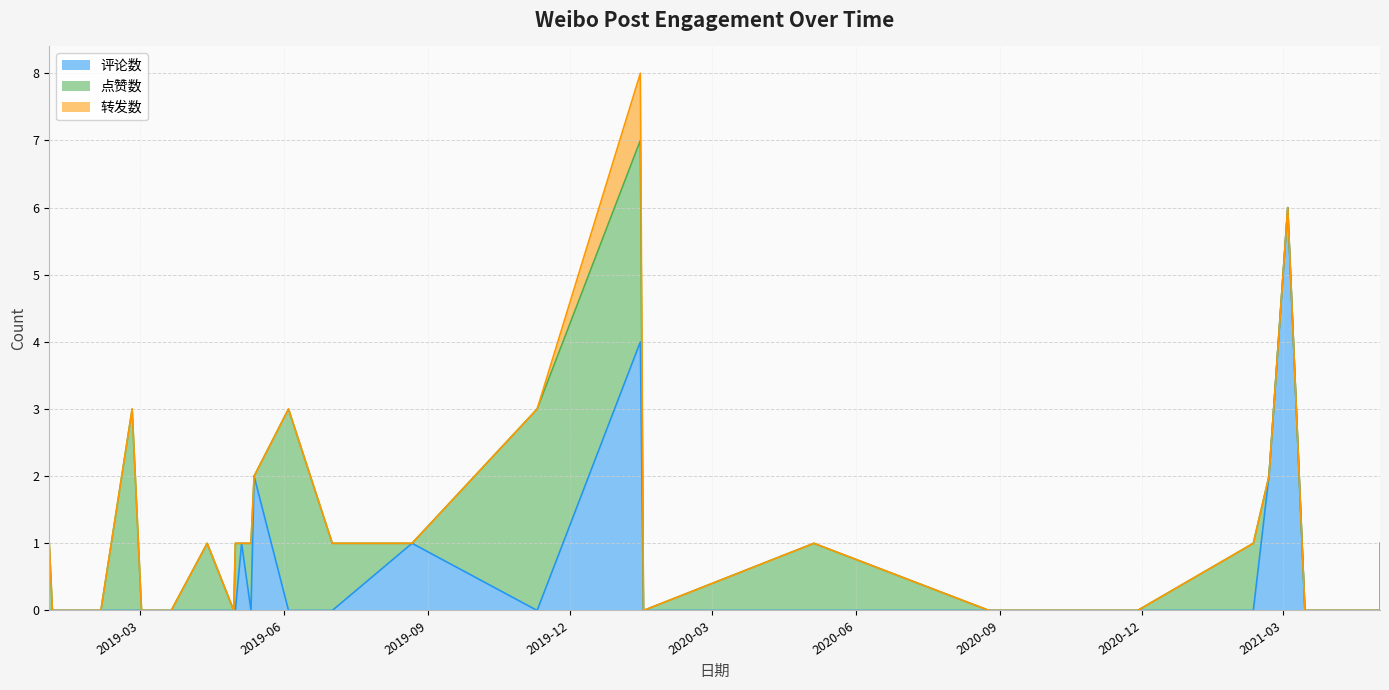

In 点赞数, how many points are higher than both neighbors (excluding endpoints)?

7